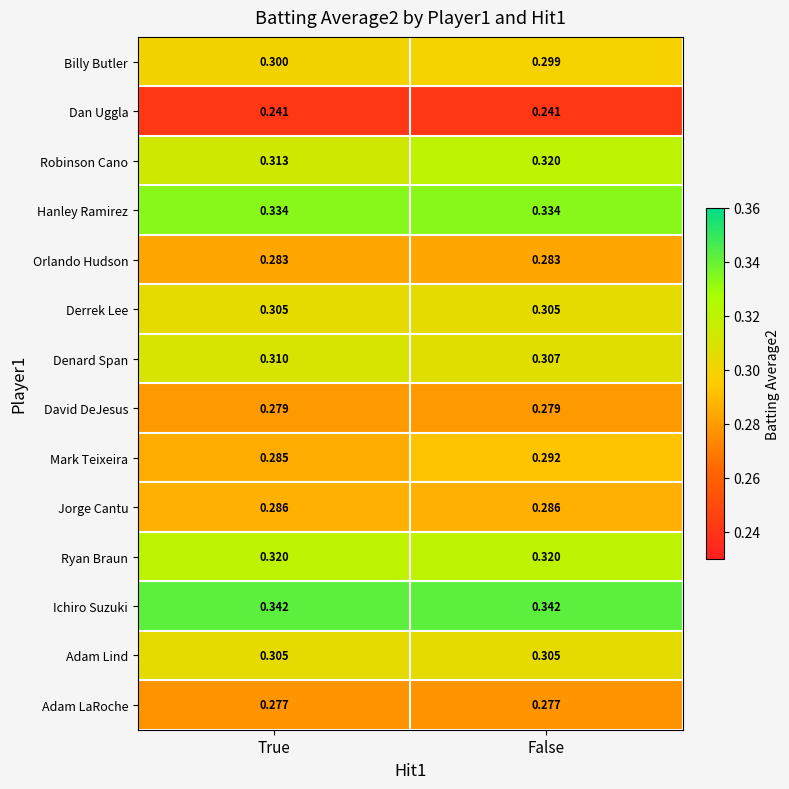

Which series has the largest total across all categories?

Ichiro Suzuki